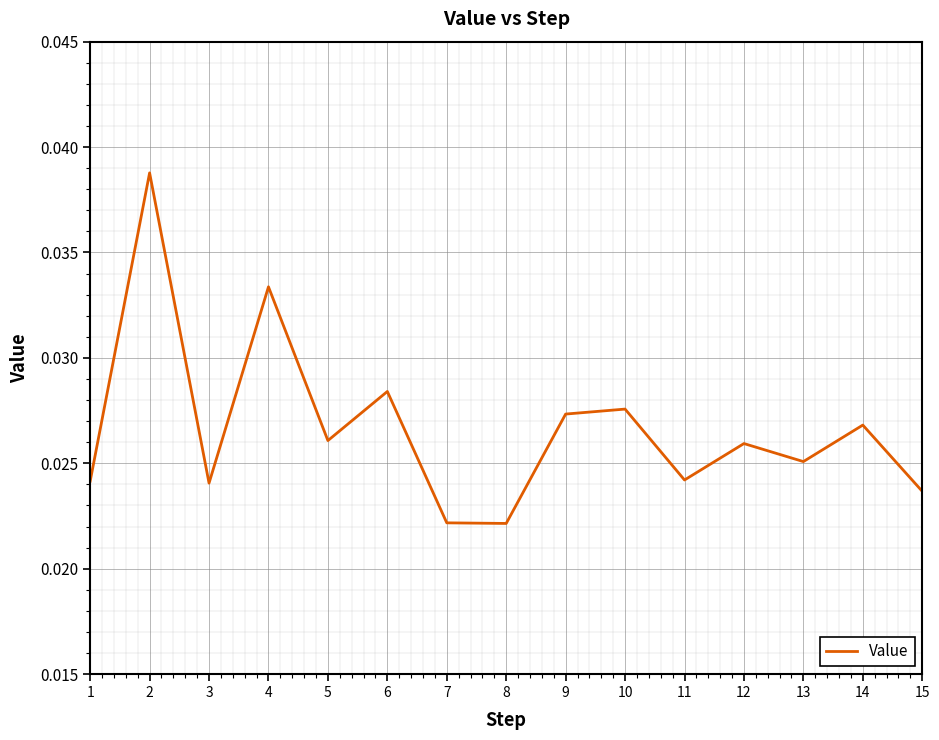

How many interior local valleys (lower than both neighbors) does the data have?

5